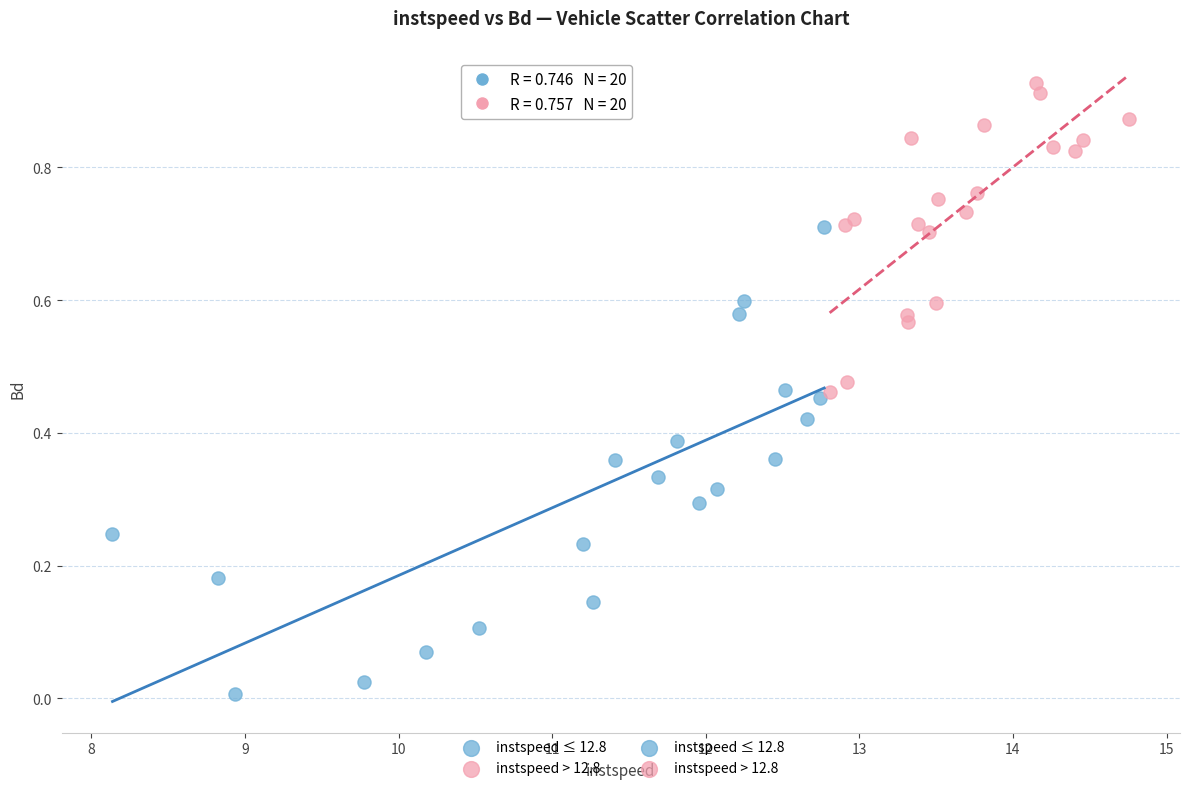

Which series has the widest spread of Y values?

instspeed ≤ 12.8